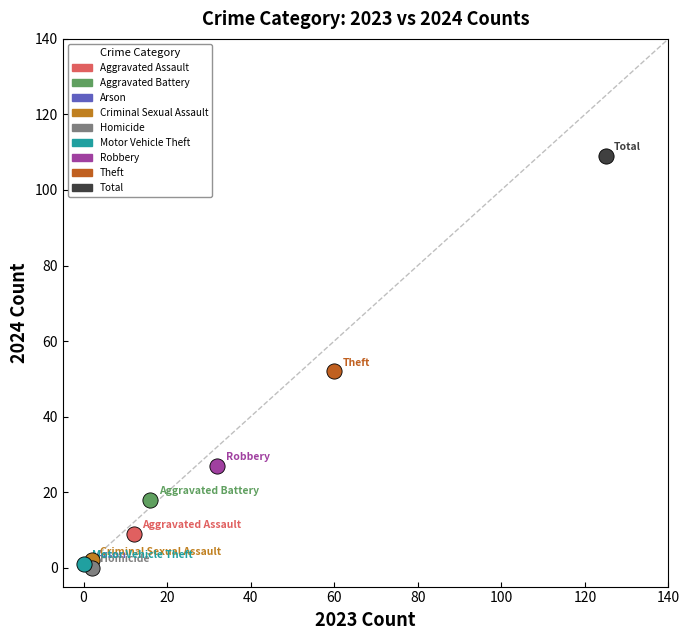

Which series reaches the maximum Y coordinate?

Total